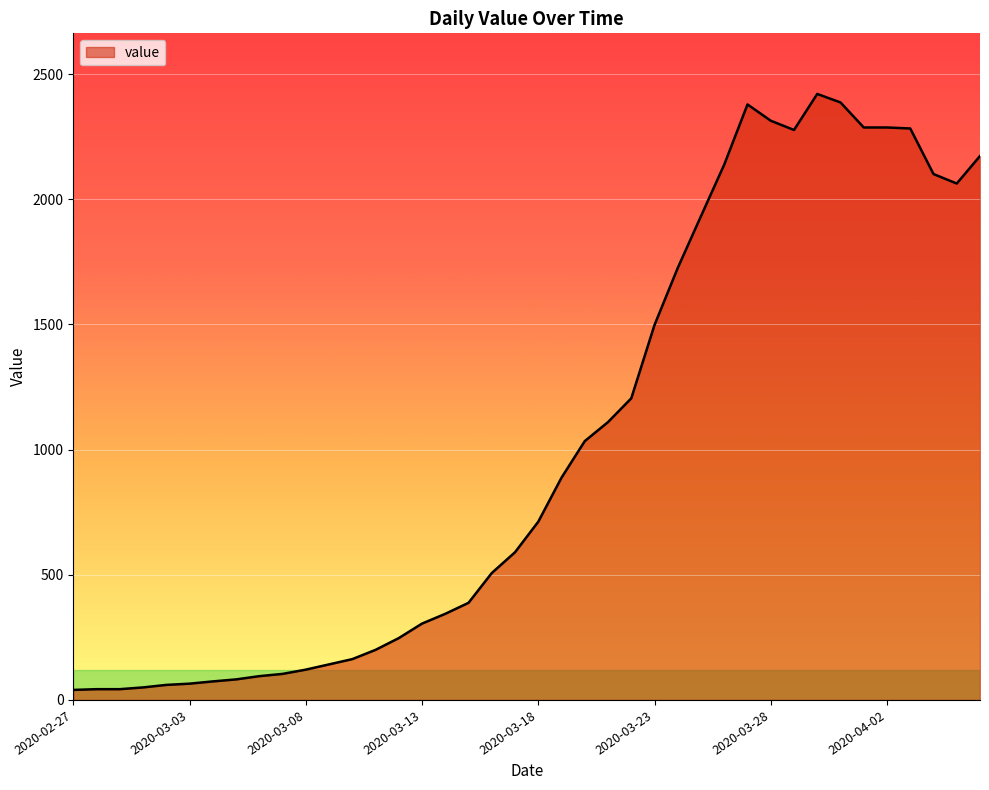

What is the maximum value shown in the chart?

2421